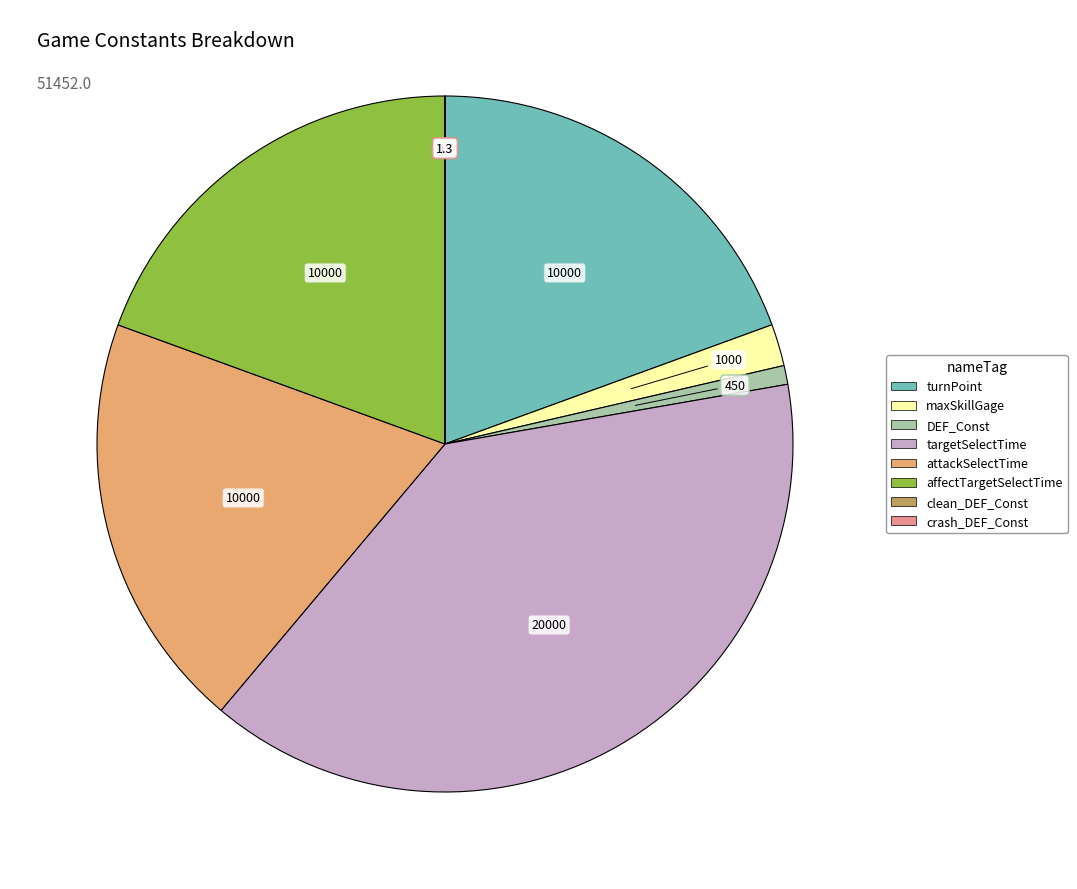

The turnPoint slice represents 19% of the pie. True or false?

True